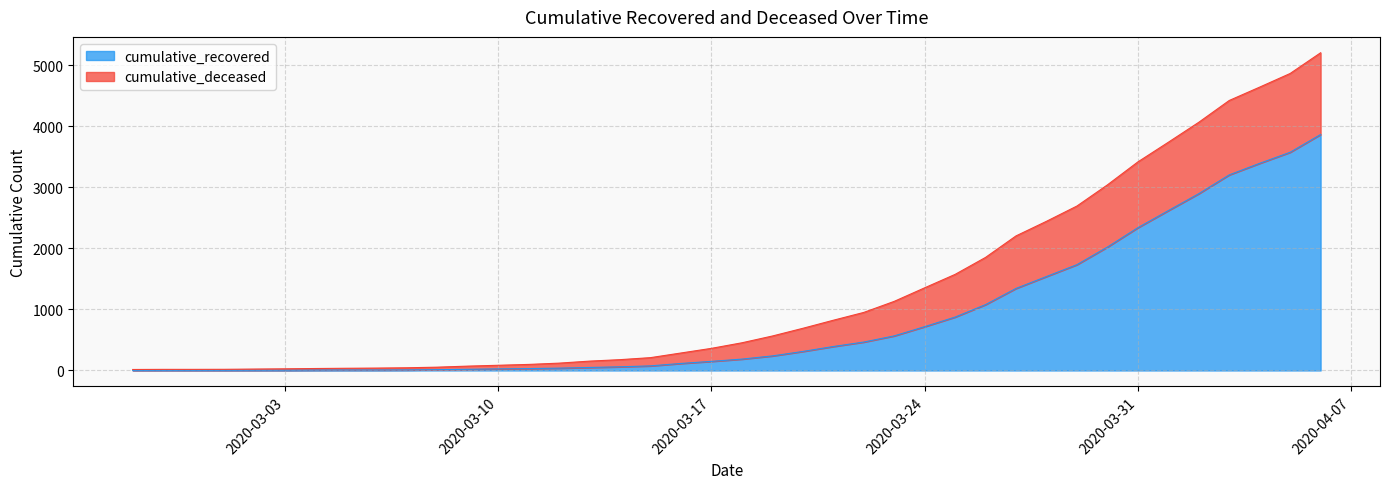

Is it true that the value at 2020-03-14 is 106?

False